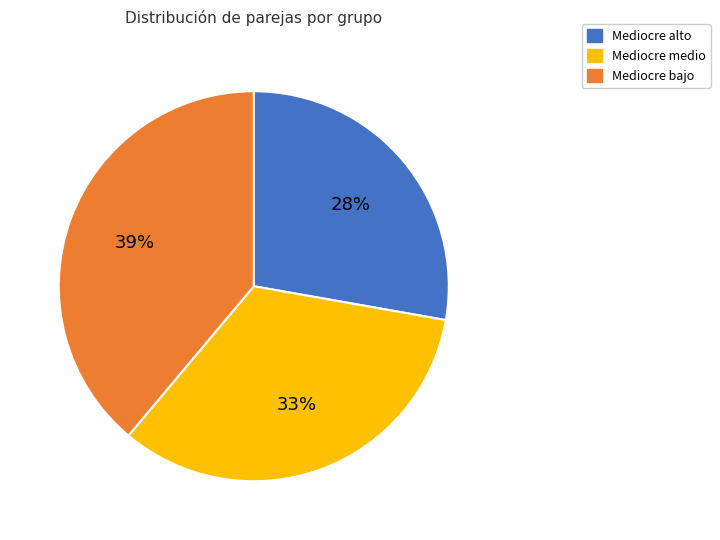

Count the number of slices in the pie.

3